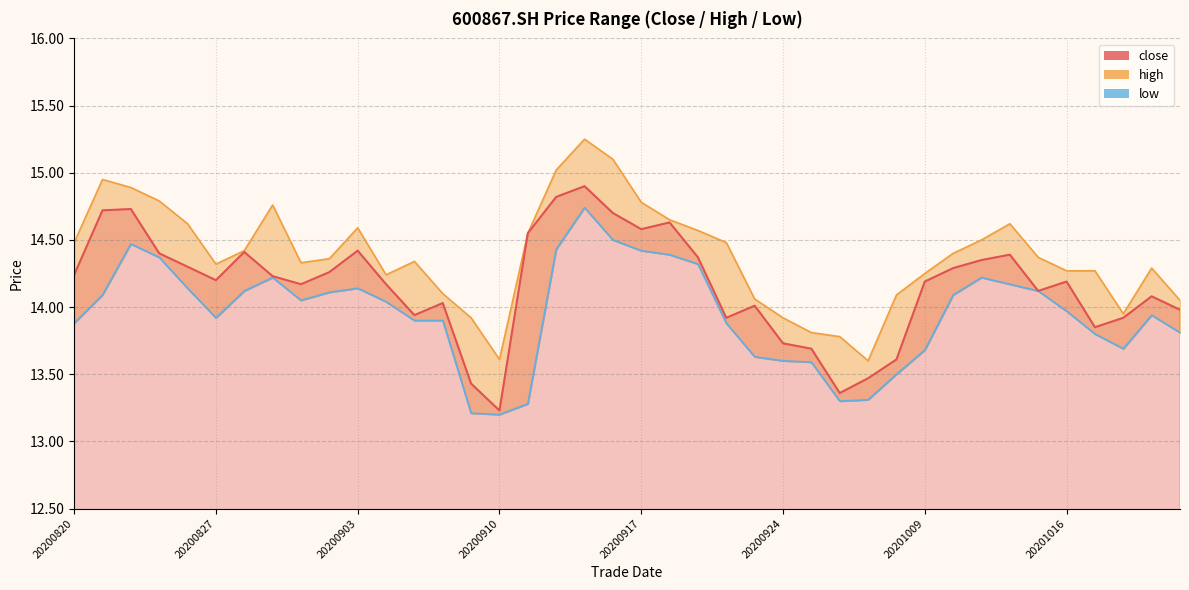

What is the spread (max minus min) of values at 20200908?

0.2